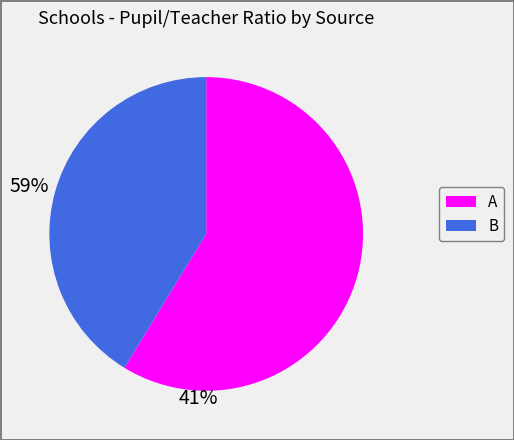

Which category has the smallest portion of the pie?

B